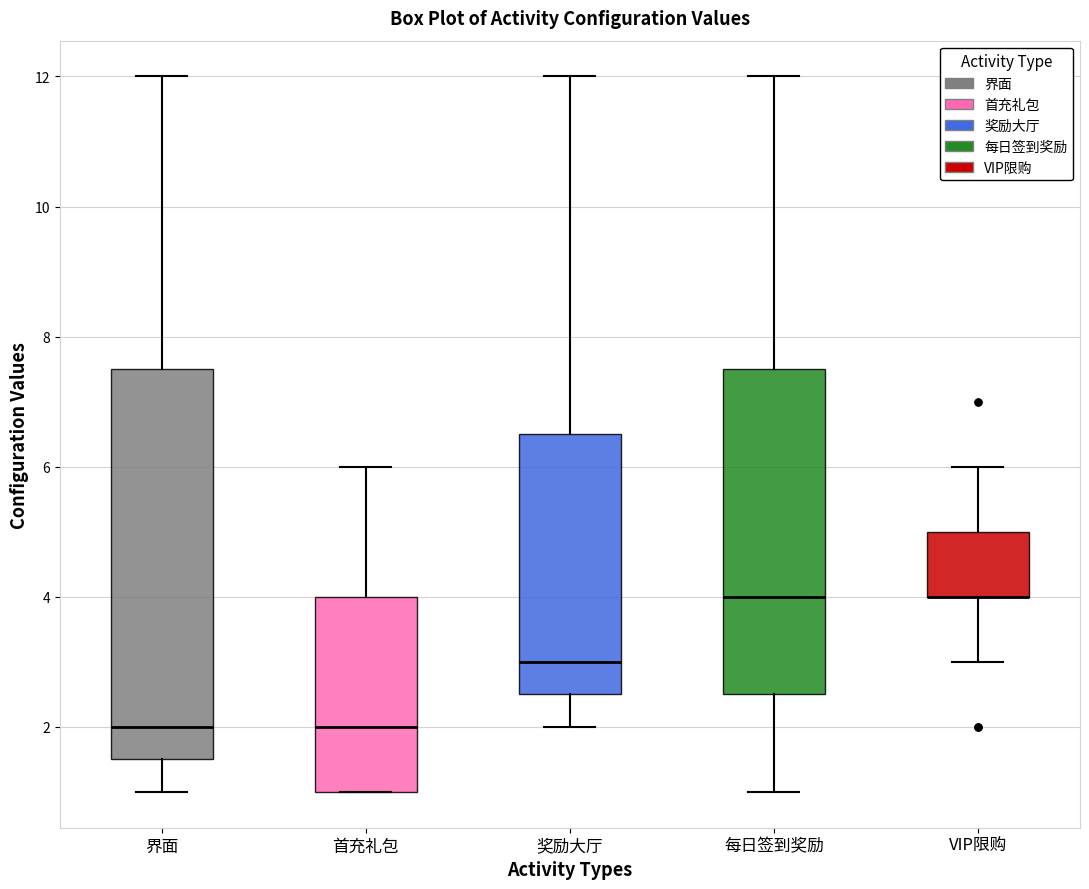

Comparing the boxes themselves (not the whiskers), which one is the tallest?

界面